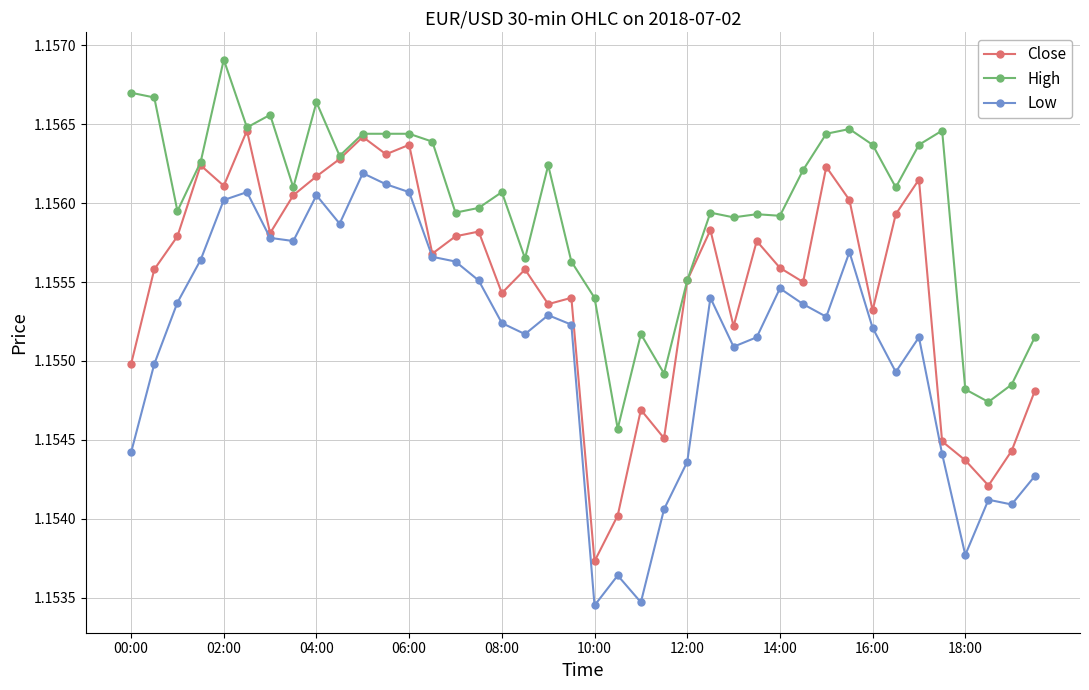

How many Close values are between 1 and 2?

40